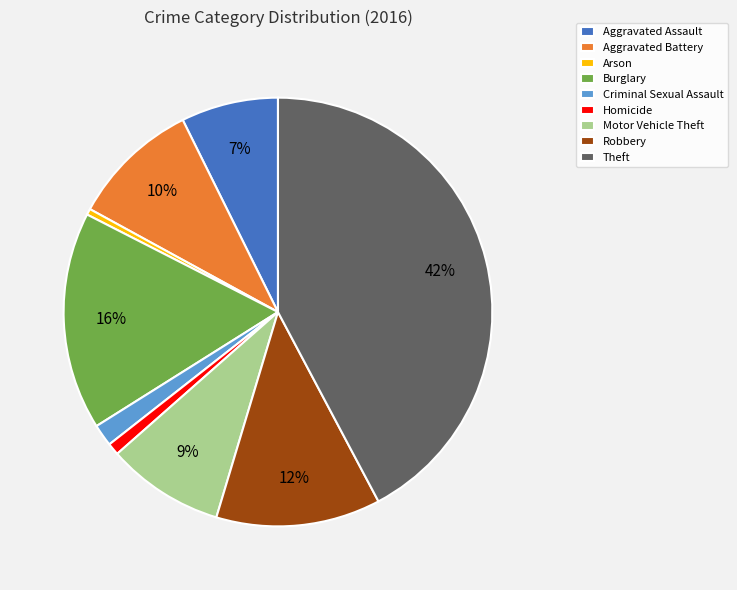

What percentage is the Burglary slice, to the nearest percent?

16%